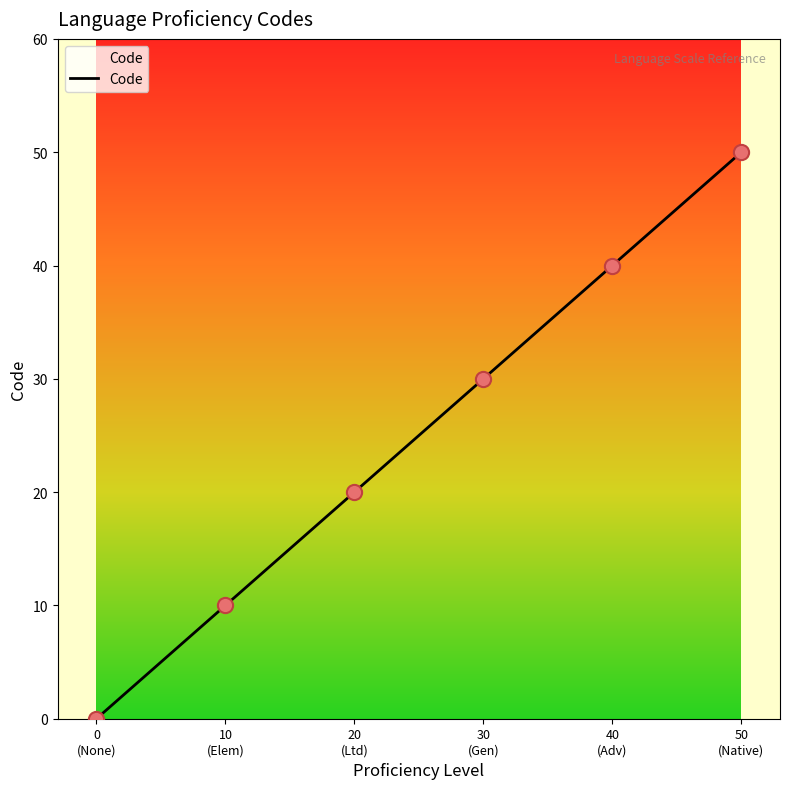

Between 0
(None) and 30
(Gen), which is larger?

30
(Gen)